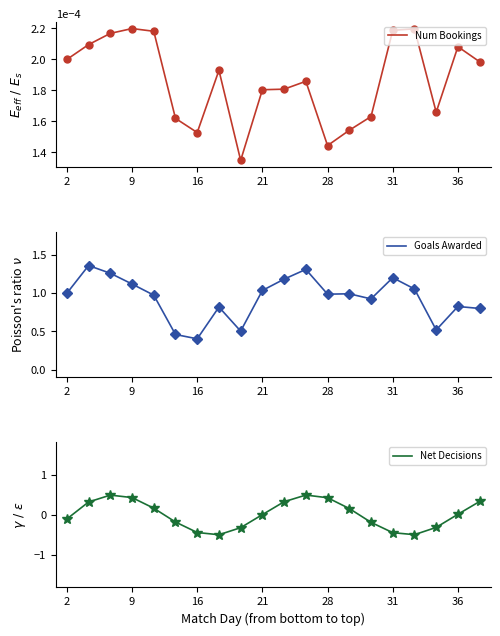

True or false: Goals Awarded and Net Decisions cross at least once.

False